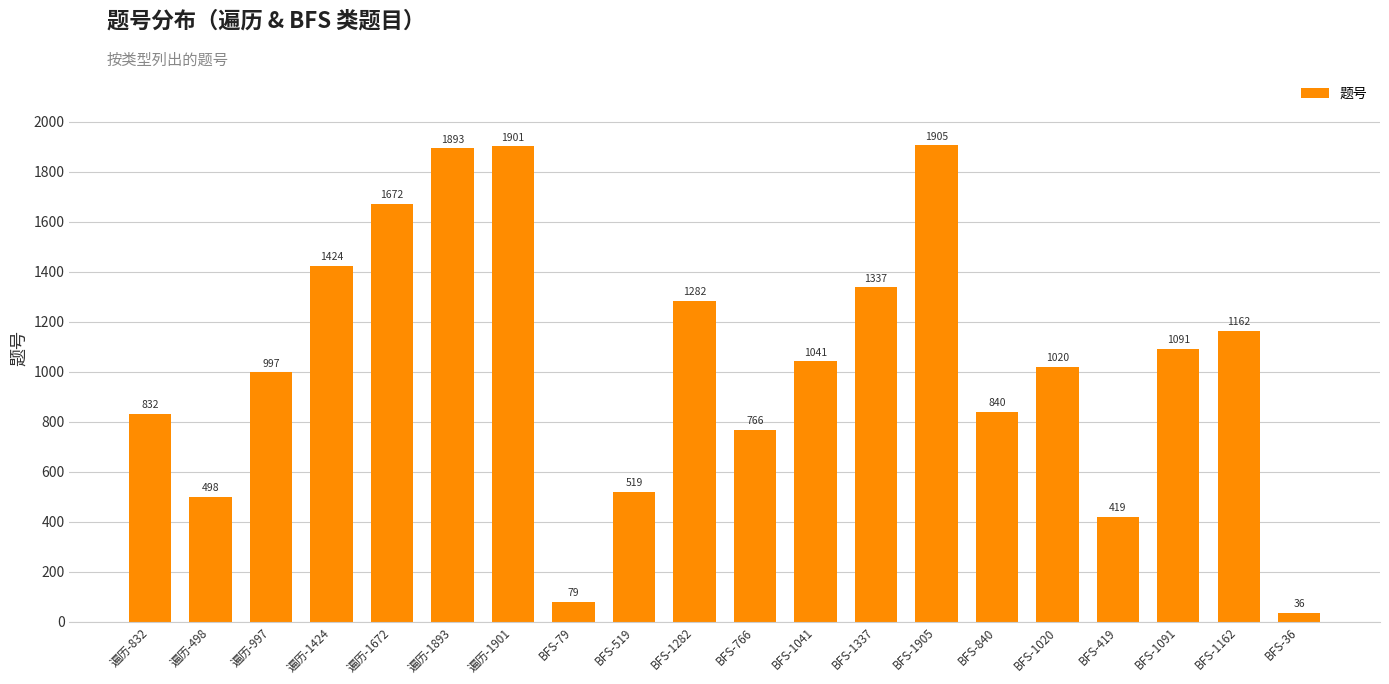

What value does the data have at BFS-1905, to the nearest 100?

1900